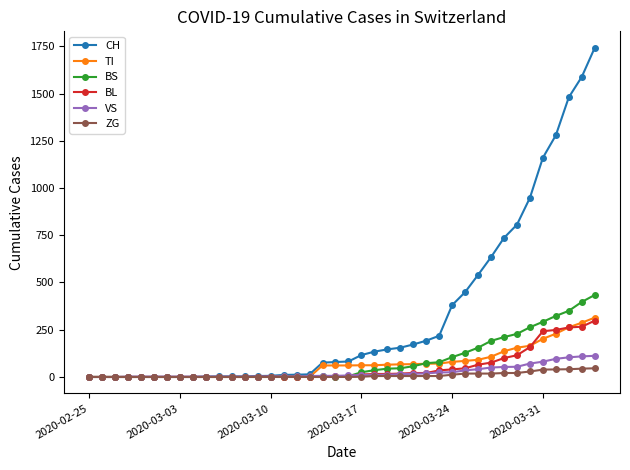

Which series has the widest spread of values?

CH